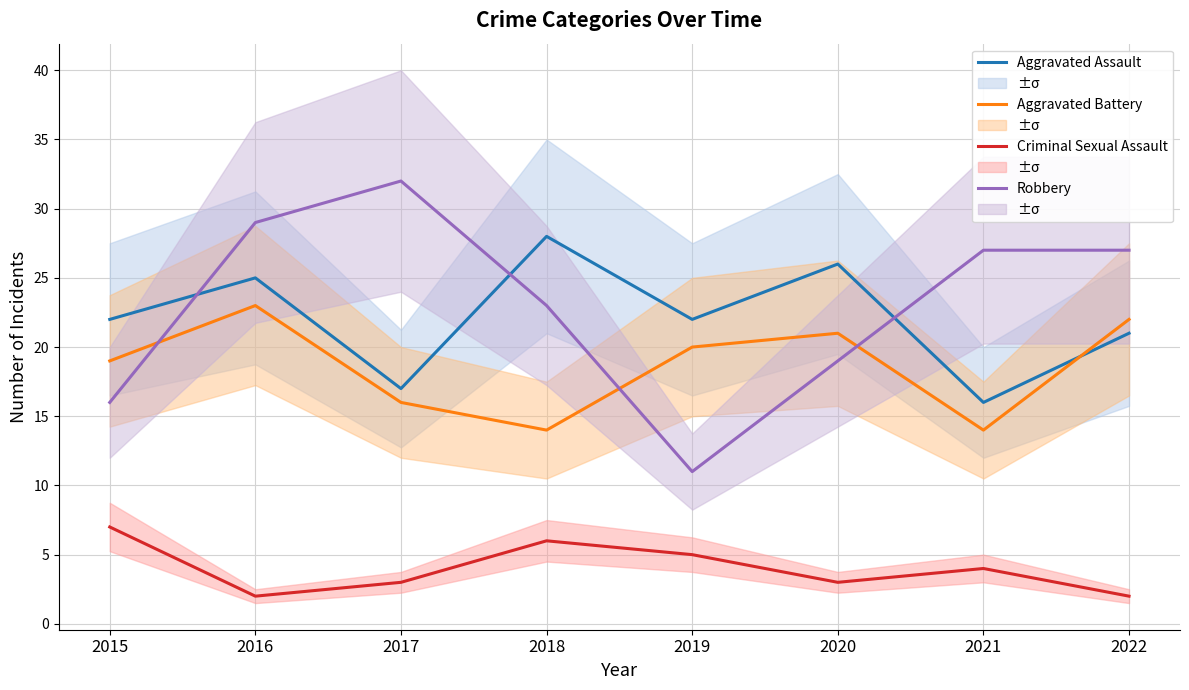

List the labels in order of Aggravated Assault value, smallest first.

2021, 2017, 2022, 2015, 2019, 2016, 2020, 2018